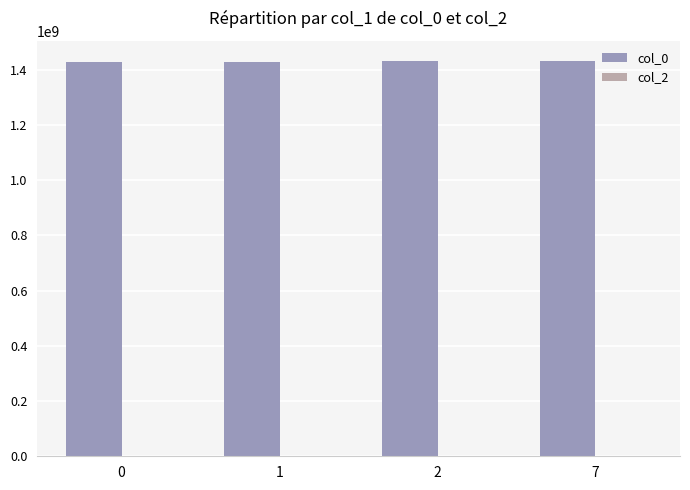

What is the sum of the values at 7 and 0?

2861628148.5